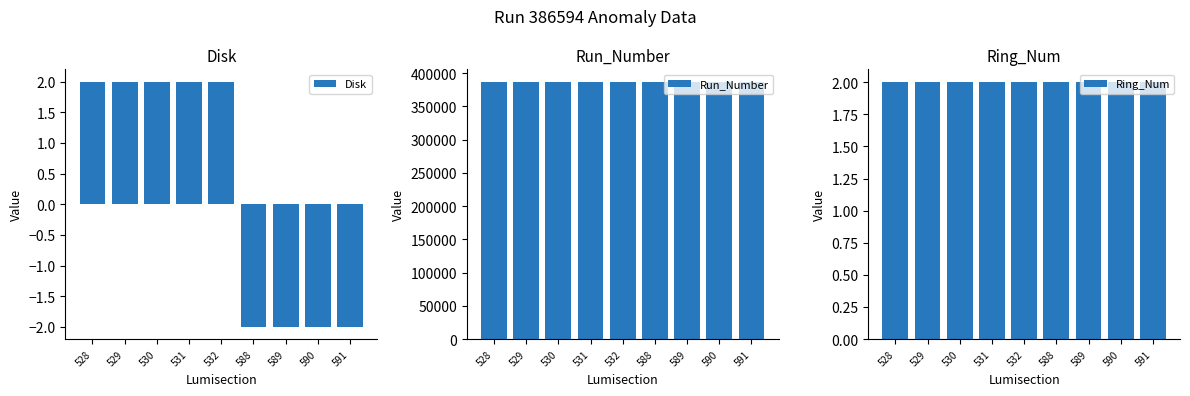

How many series are shown in this chart?

3